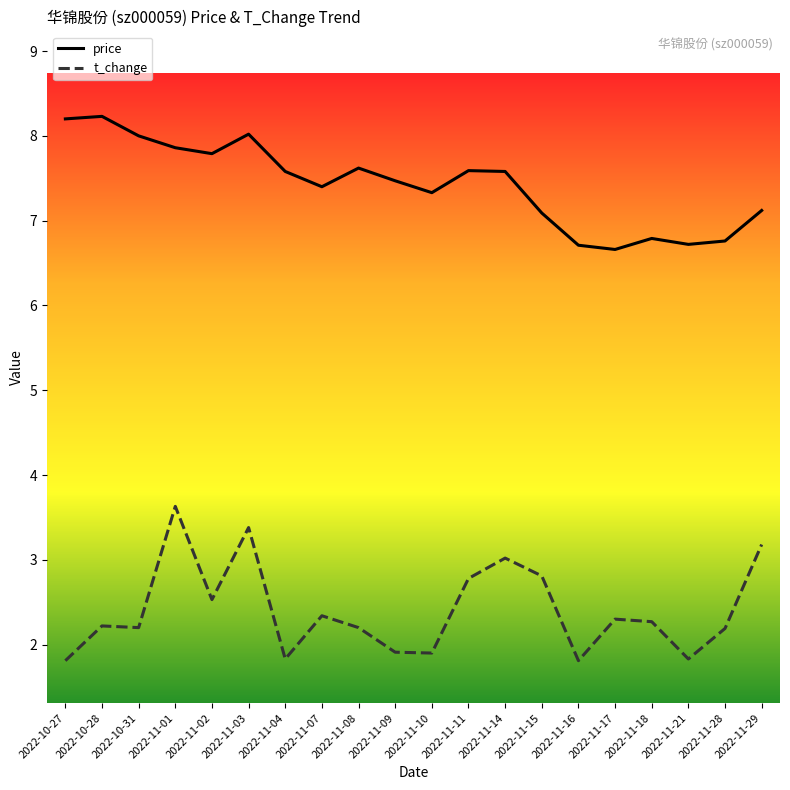

Is this an area chart (filled region under the line)?

No